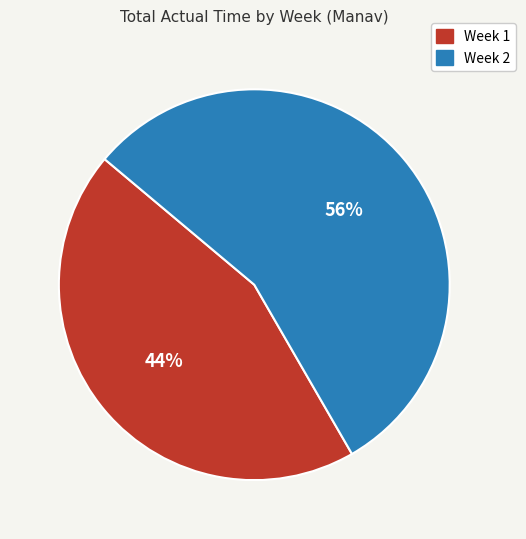

Do Week 1 and Week 2 together represent more than half of the pie?

Yes